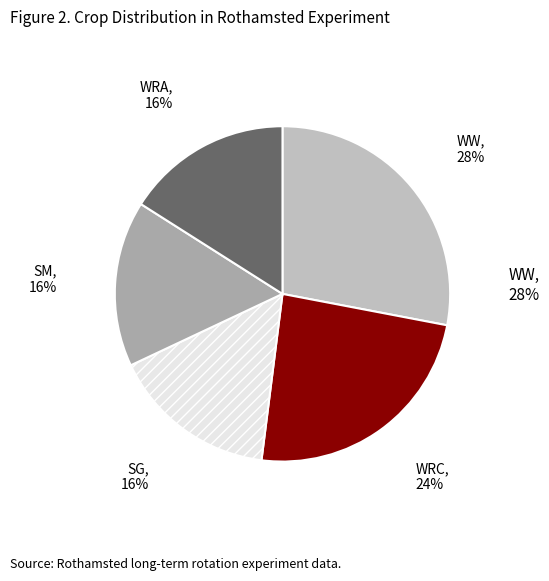

To the nearest percent, what portion does WRC represent?

24%